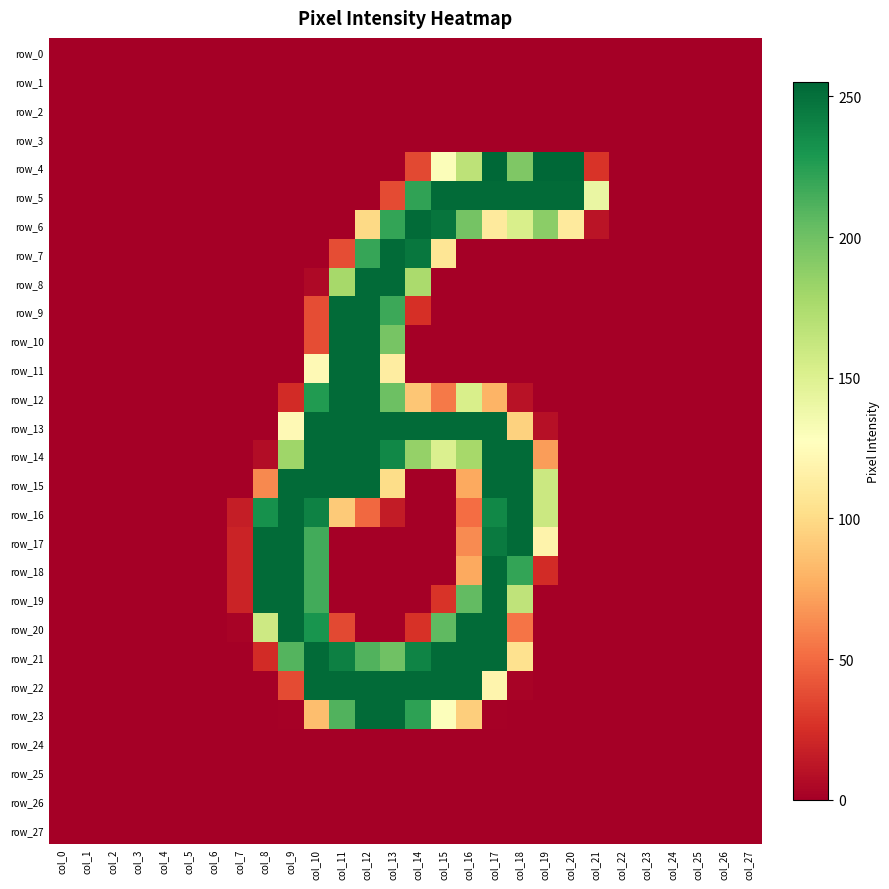

How many data points in row_6 are above 0?

10